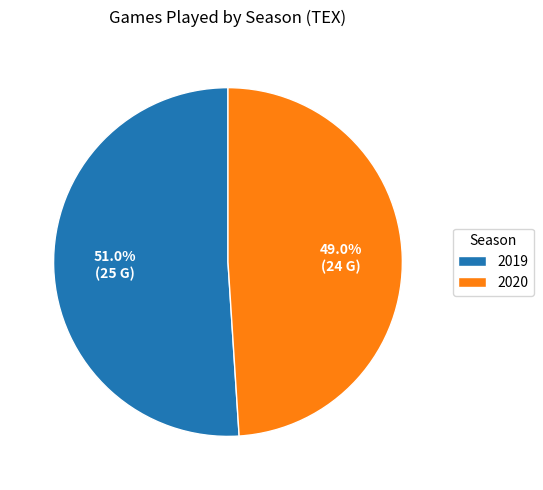

To the nearest percent, what is the average slice percentage?

50%